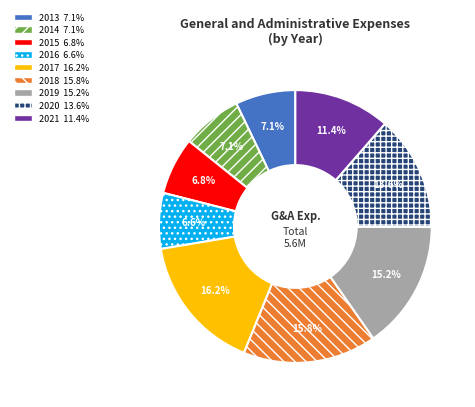

The 2018 slice represents 8% of the pie. True or false?

False